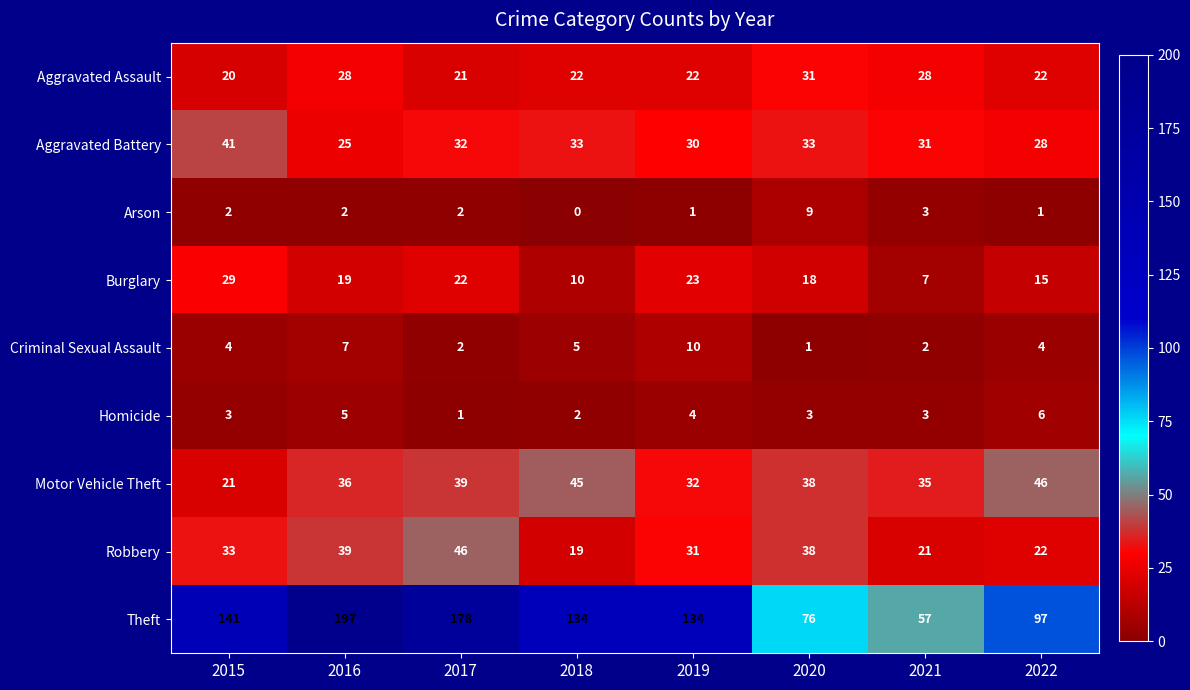

Between 2016 and 2019, which series saw the biggest shift?

Theft